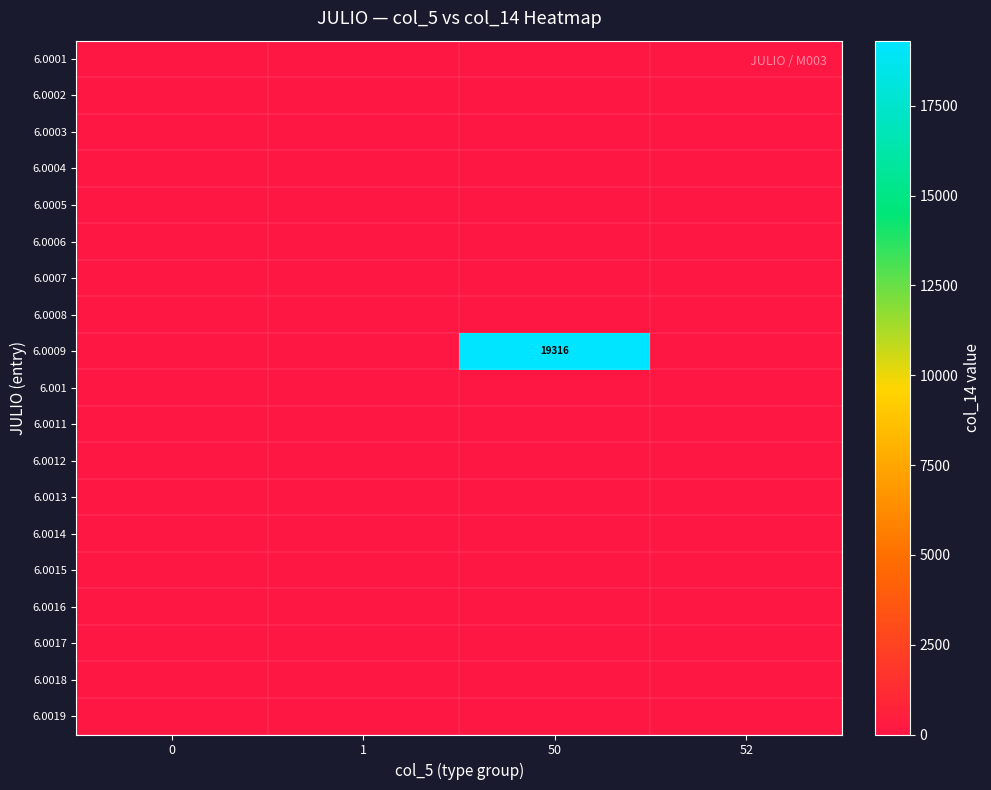

The 6.0001 series shows 0 at 50. True or false?

True